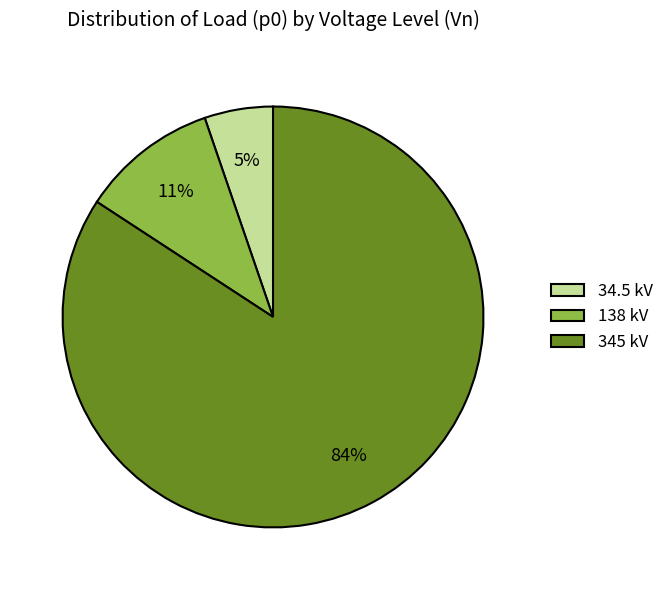

To the nearest percent, what is the combined percentage of 345 kV and 138 kV?

95%